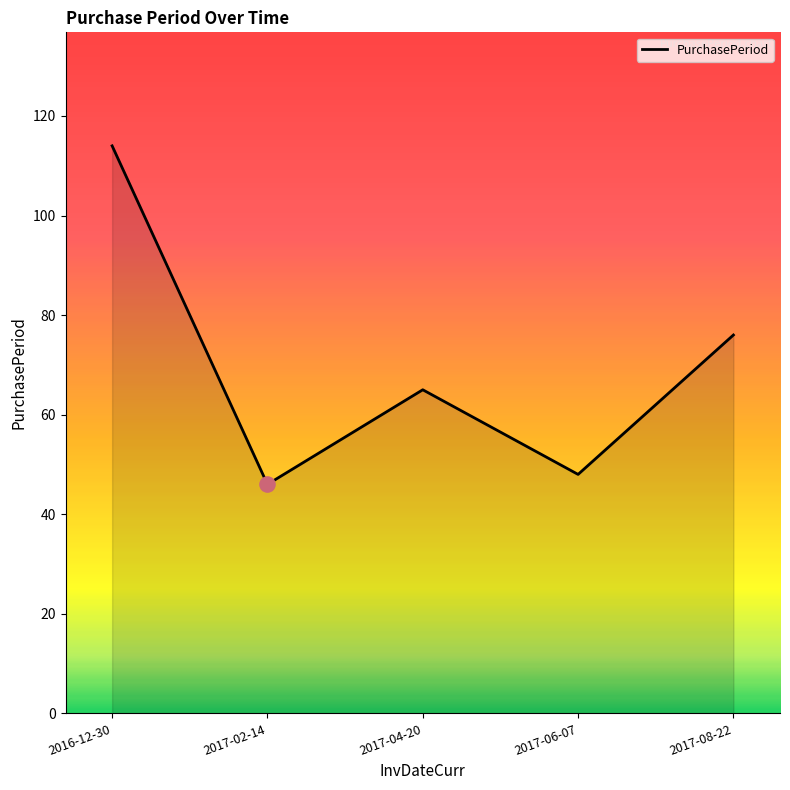

What is the ratio of the value at 2017-08-22 to the value at 2017-04-20?

1.2